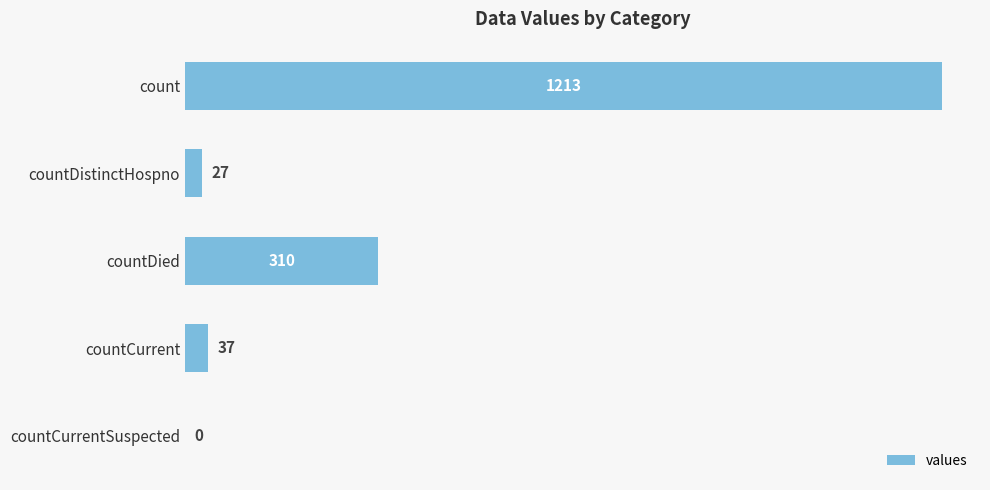

True or false: the data shows 37 at countCurrent.

True